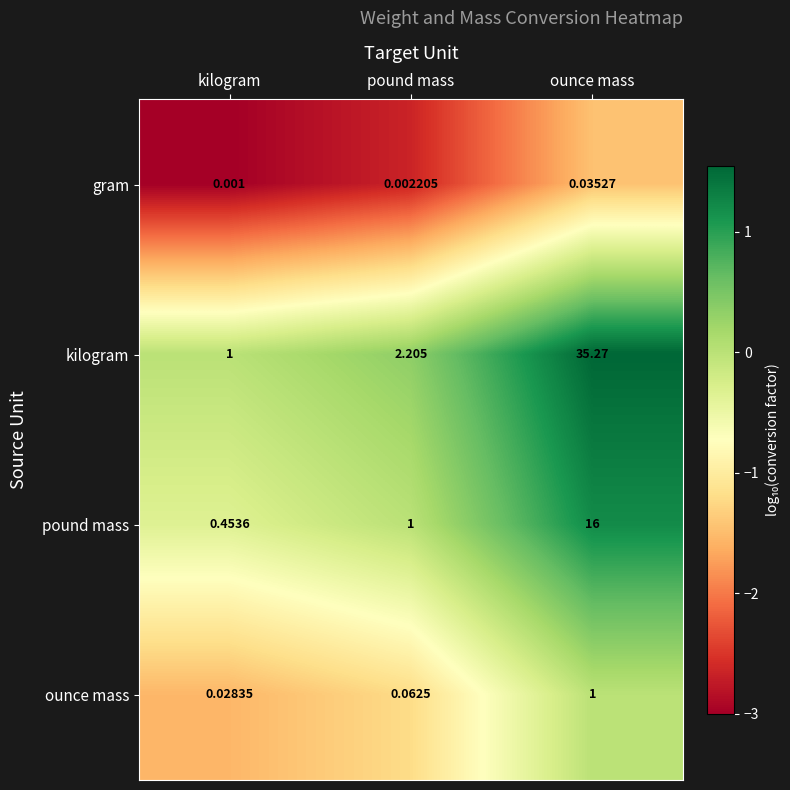

List the series in order of their peak value, lowest first.

gram, ounce mass, pound mass, kilogram